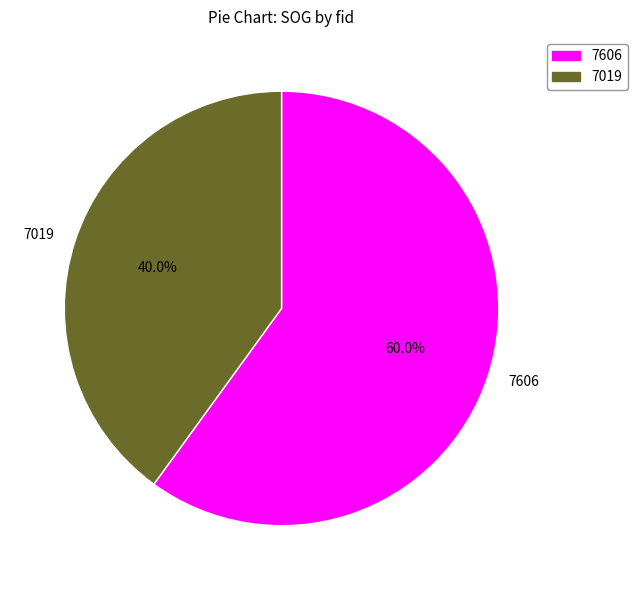

How many slices are in this pie chart?

2